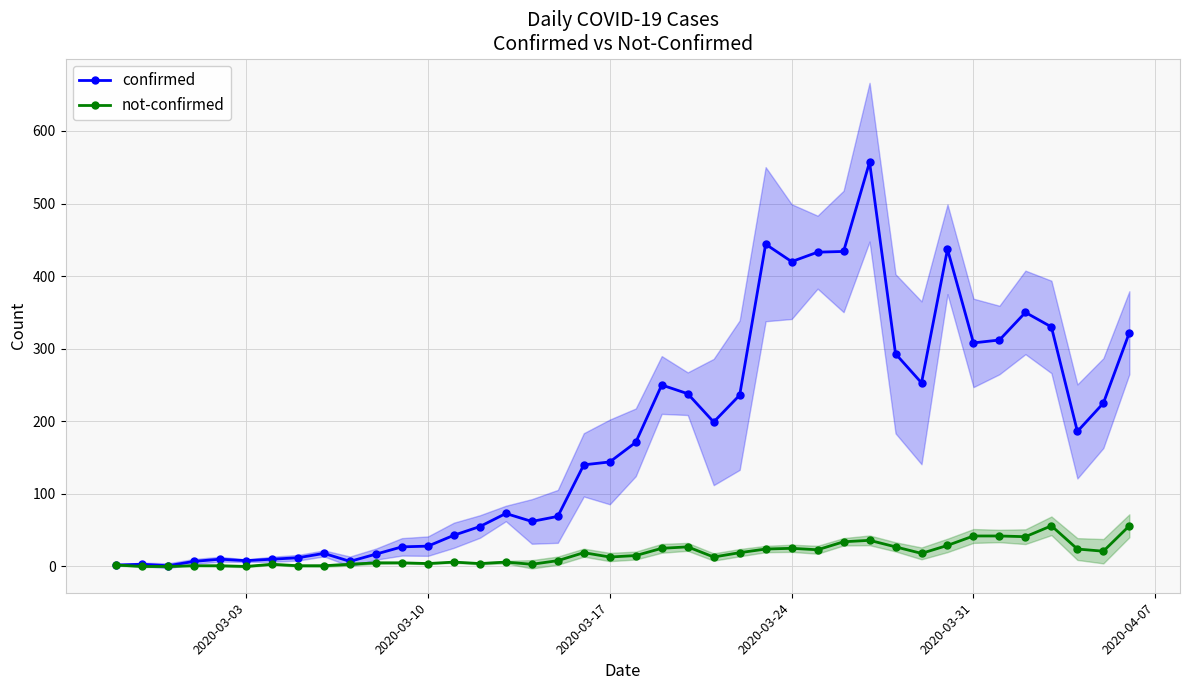

How many data points in not-confirmed are above 15?

19